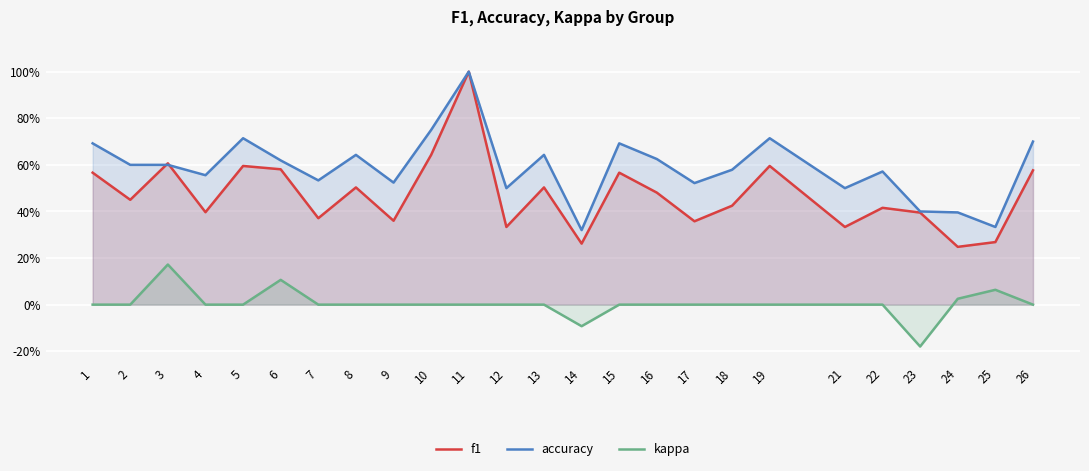

Rank the series at 11 from lowest to highest value.

kappa, f1, accuracy